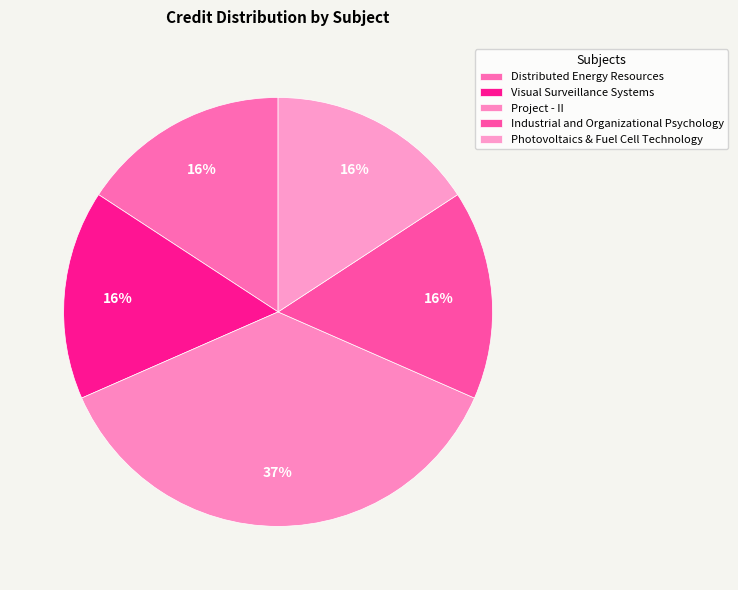

True or false: Project - II accounts for 37% of the total.

True